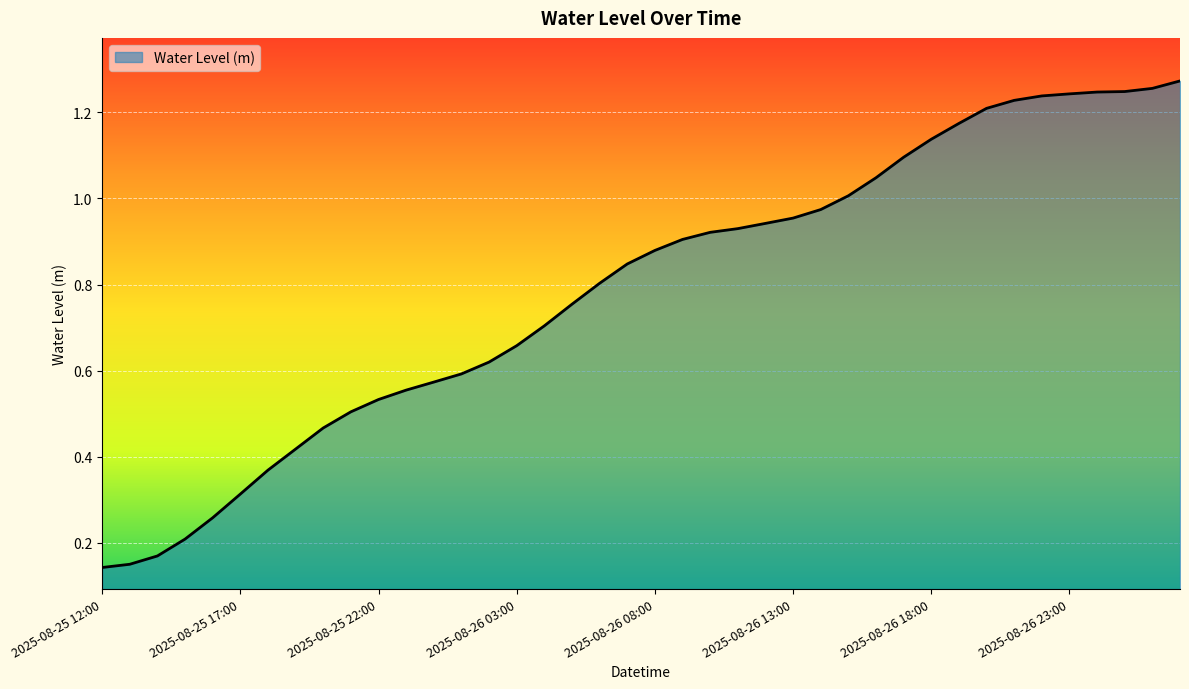

Is this an area chart (filled region under the line)?

Yes